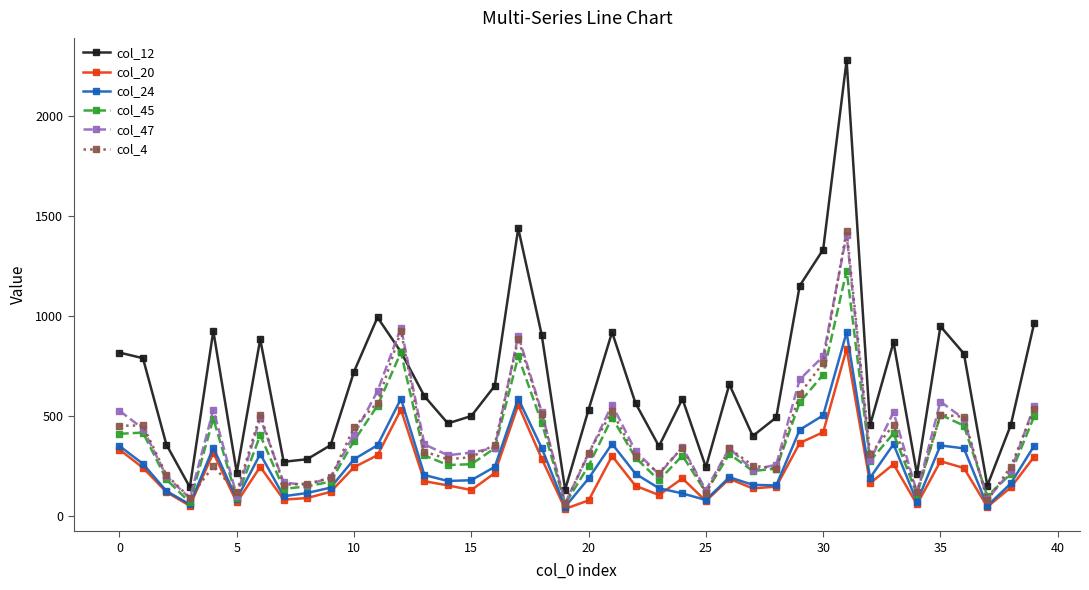

True or false: col_12 has more than 1 points higher than both neighbors.

True